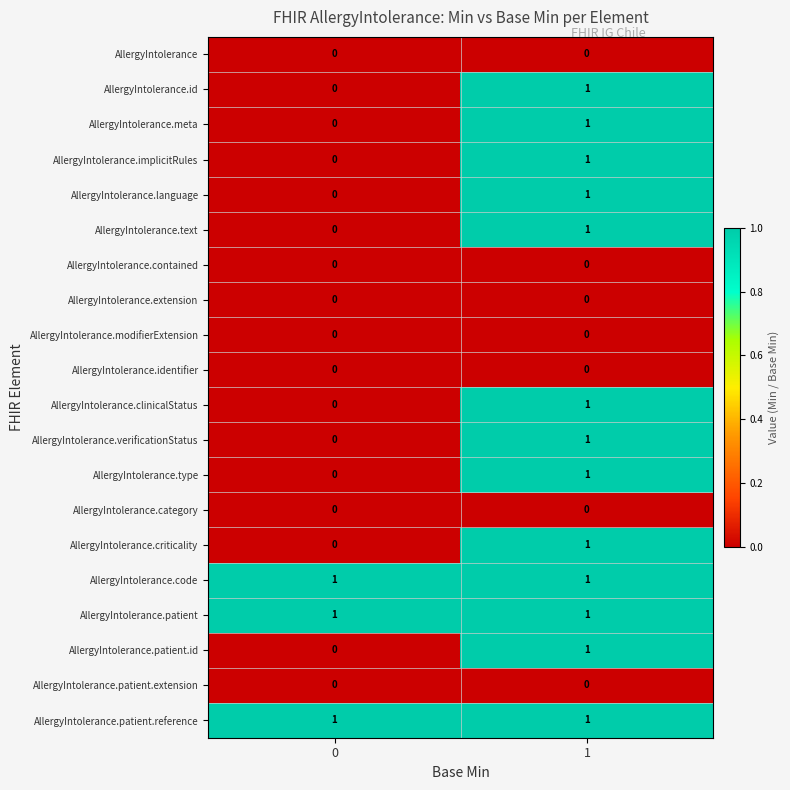

The value of AllergyIntolerance.patient.reference at 1 is 1. True or false?

True